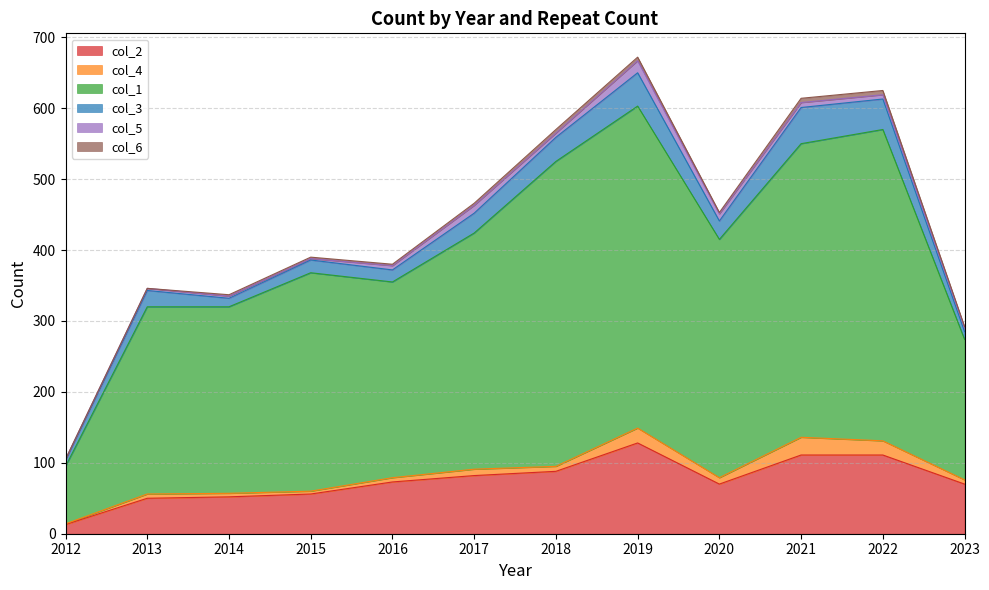

Does the chart display data point markers on the line(s)?

No